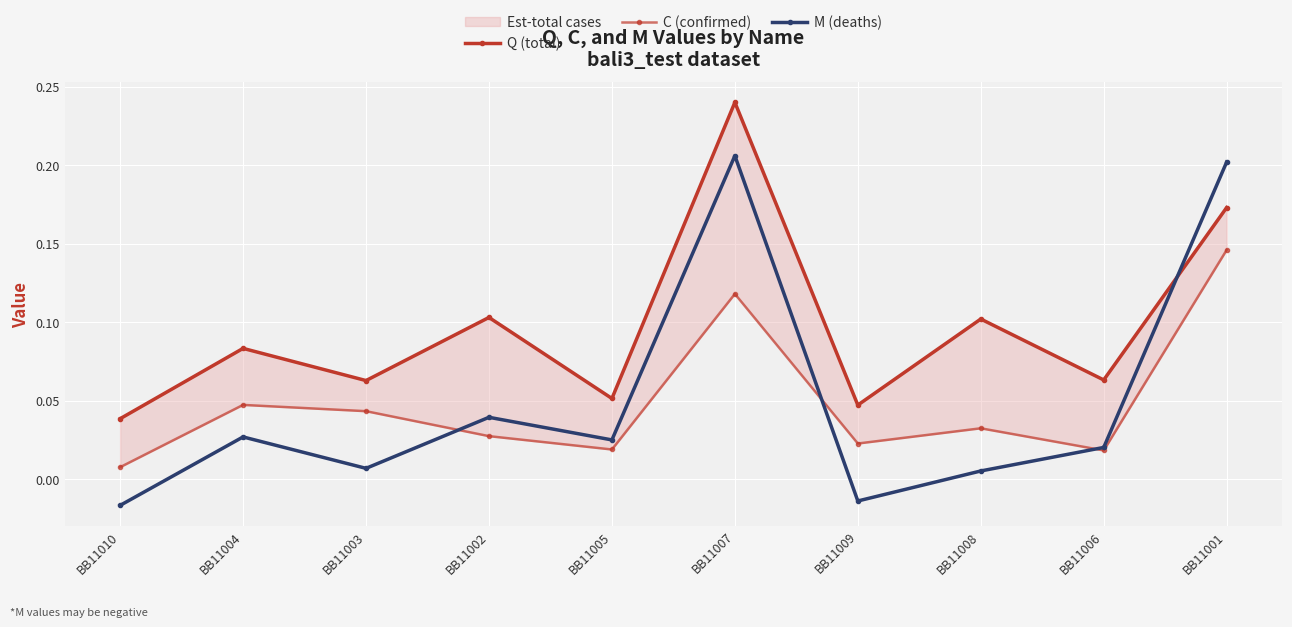

What are all the series names shown in the legend?

Q (total), C (confirmed), M (deaths)